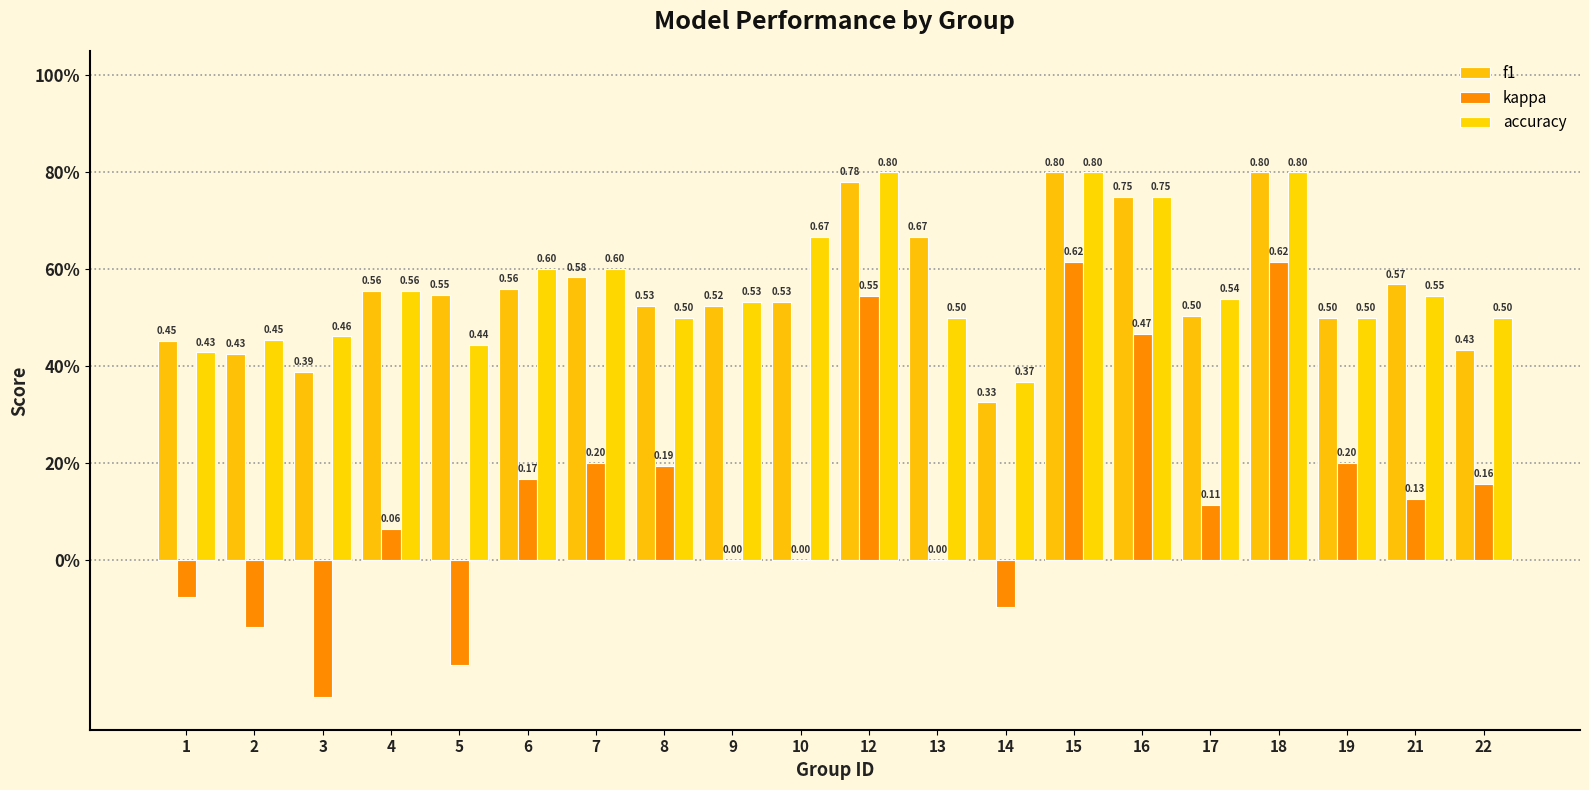

Are the bars horizontal?

No